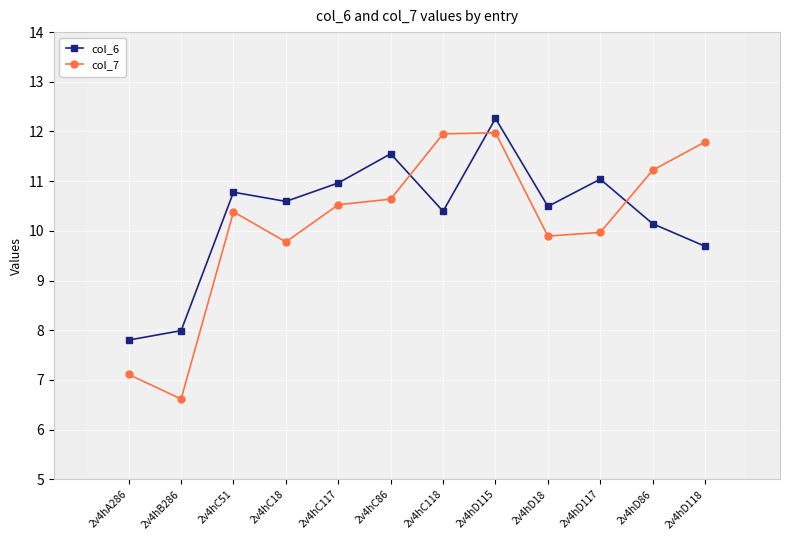

What is the total value across all series at 2v4hC18?

20.4